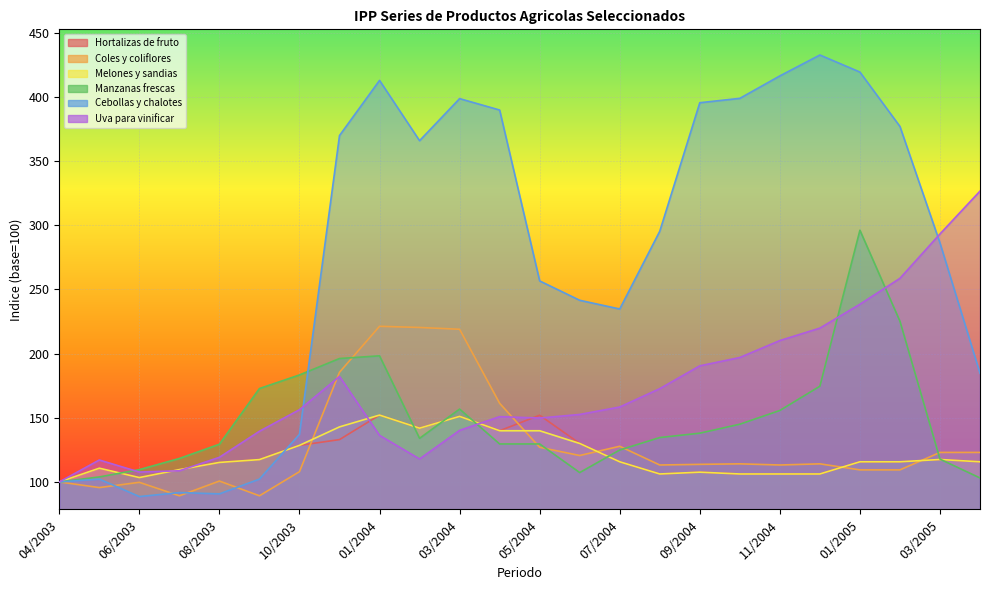

At which label does Cebollas y chalotes first exceed 295?

12/2003